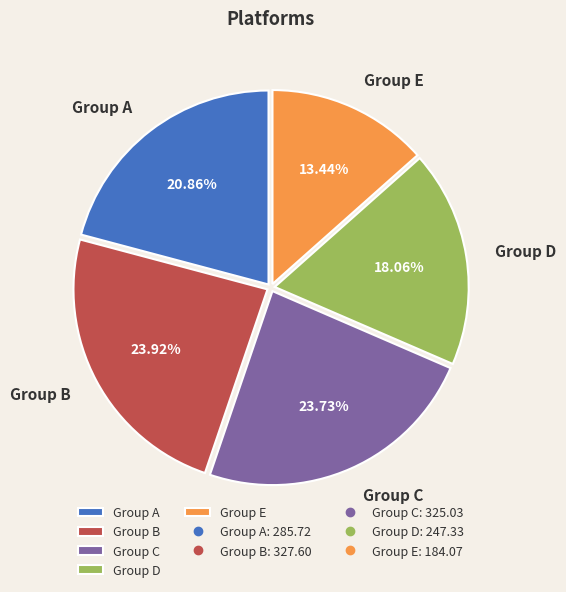

Do Group B and Group C together represent more than half of the pie?

No